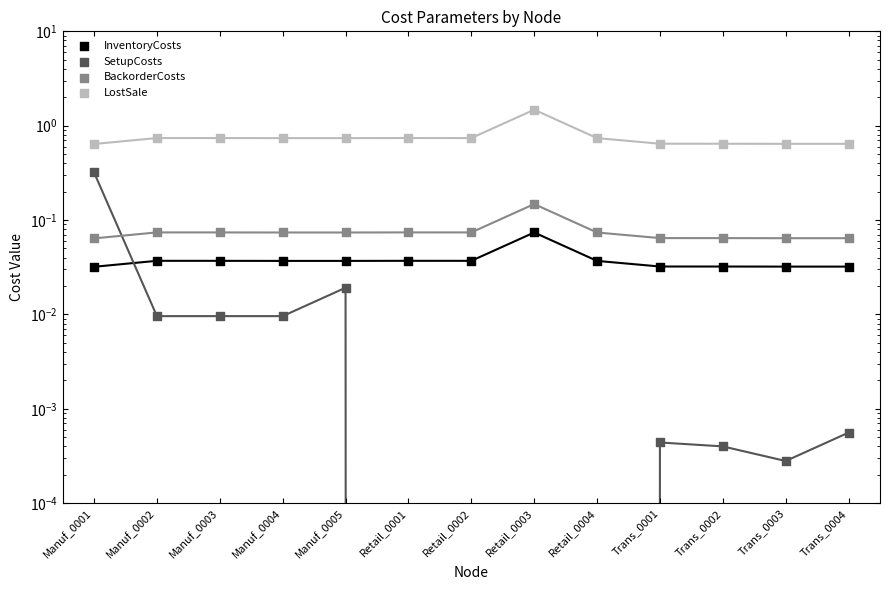

What is the total value across all series at Retail_0002?

0.9